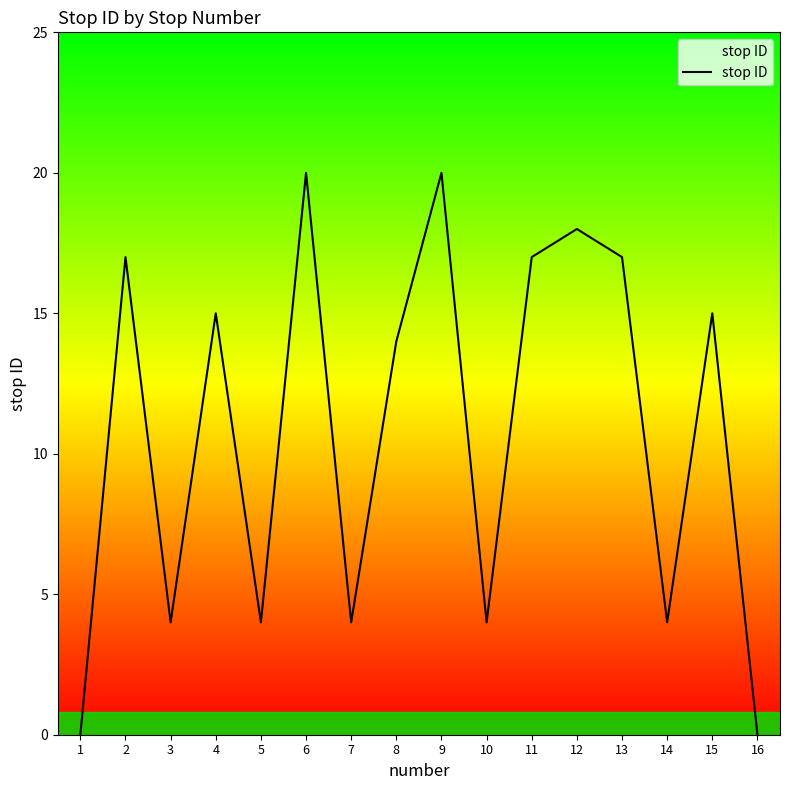

What is the approximate value at 5?

4